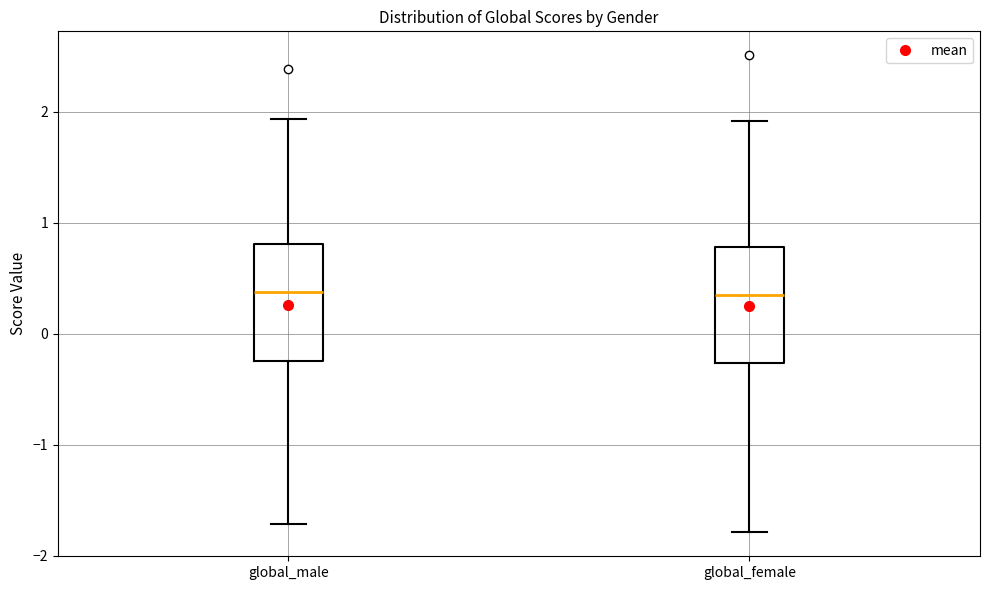

Where is the upper edge of the box for global_male on the y-axis? The values are not printed on the chart, so give them approximately, as read against the axis.

0.8